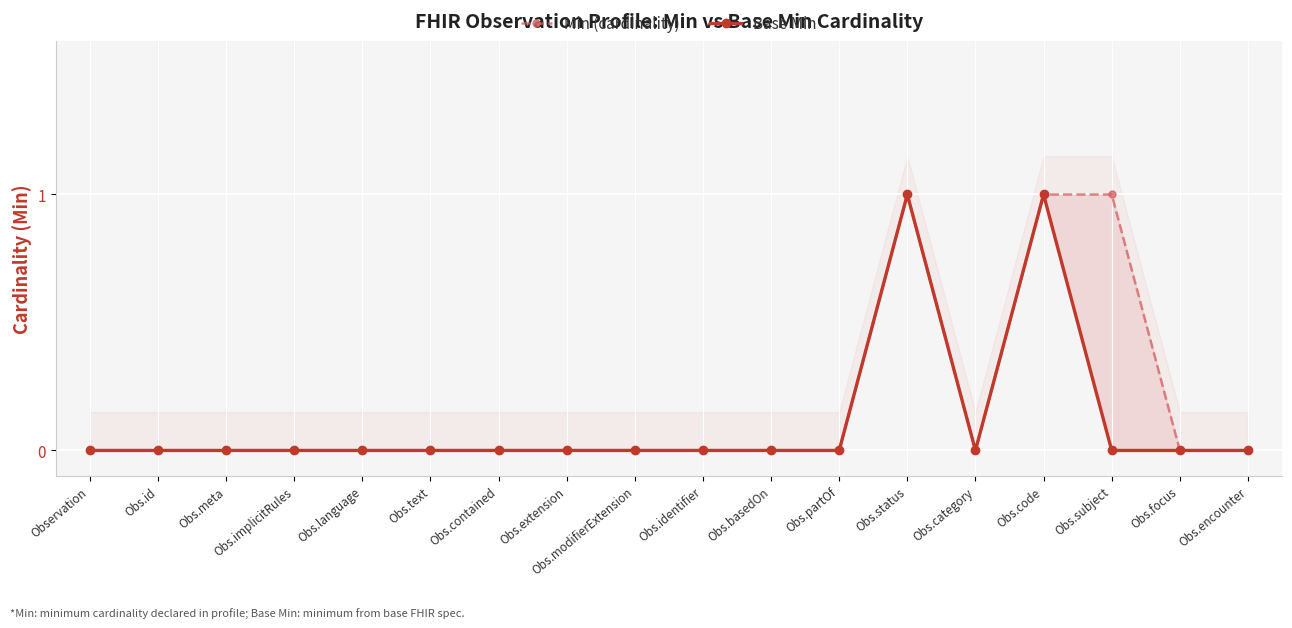

Reading right to left, what are all the values shown in this chart?

Min (cardinality): 0	0	1	1	0	1	0	0	0	0	0	0	0	0	0	0	0	0
Base Min: 0	0	0	1	0	1	0	0	0	0	0	0	0	0	0	0	0	0